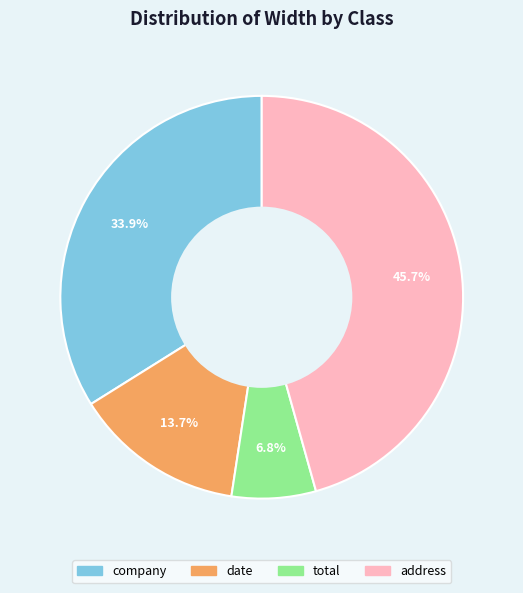

What percentage do date and company together represent?

47.6%